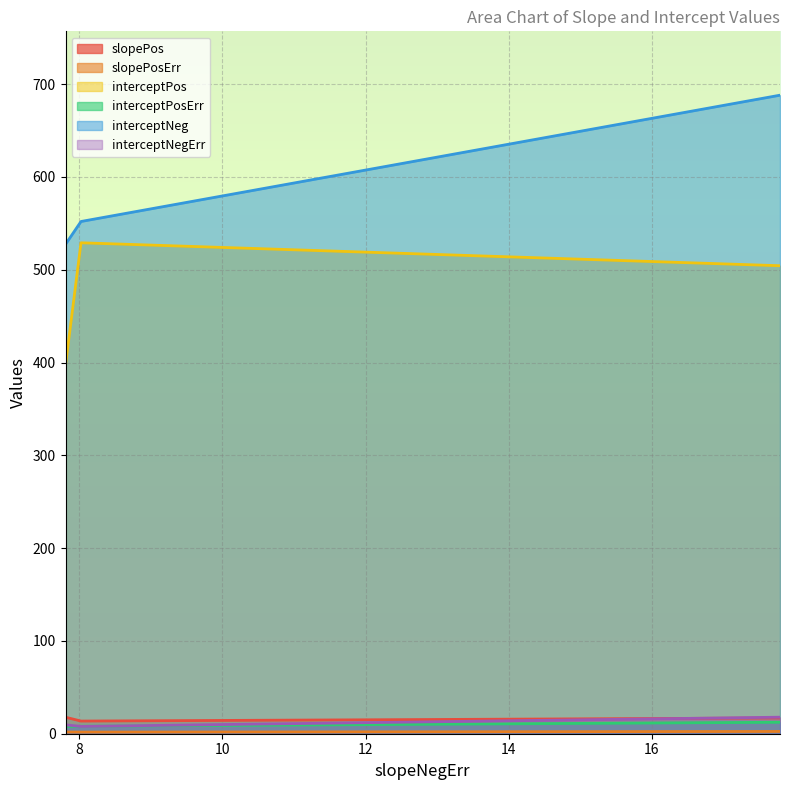

Which series has the widest spread of values?

interceptNeg